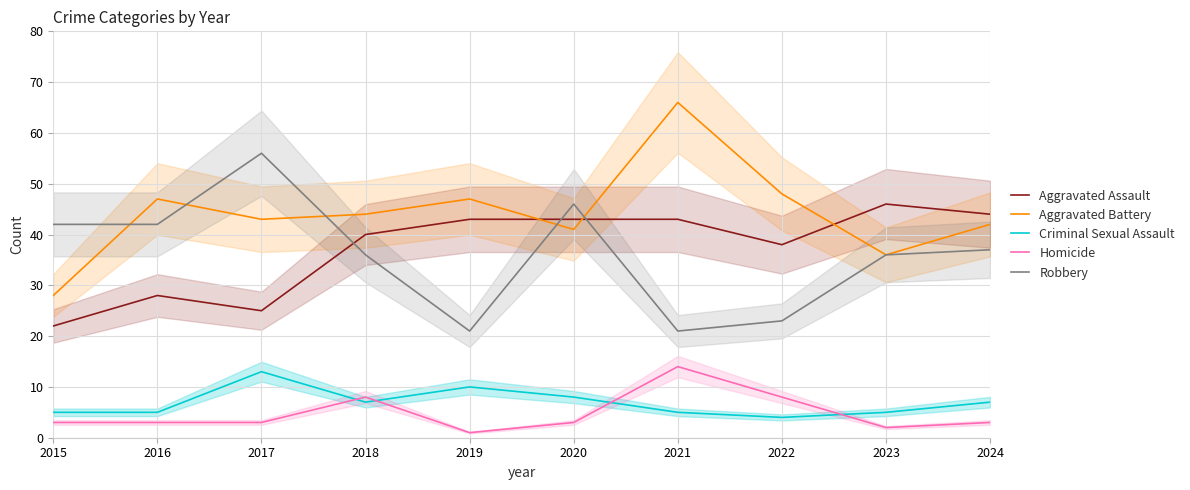

What is the difference between the maximum and second lowest values in the Aggravated Battery series?

30